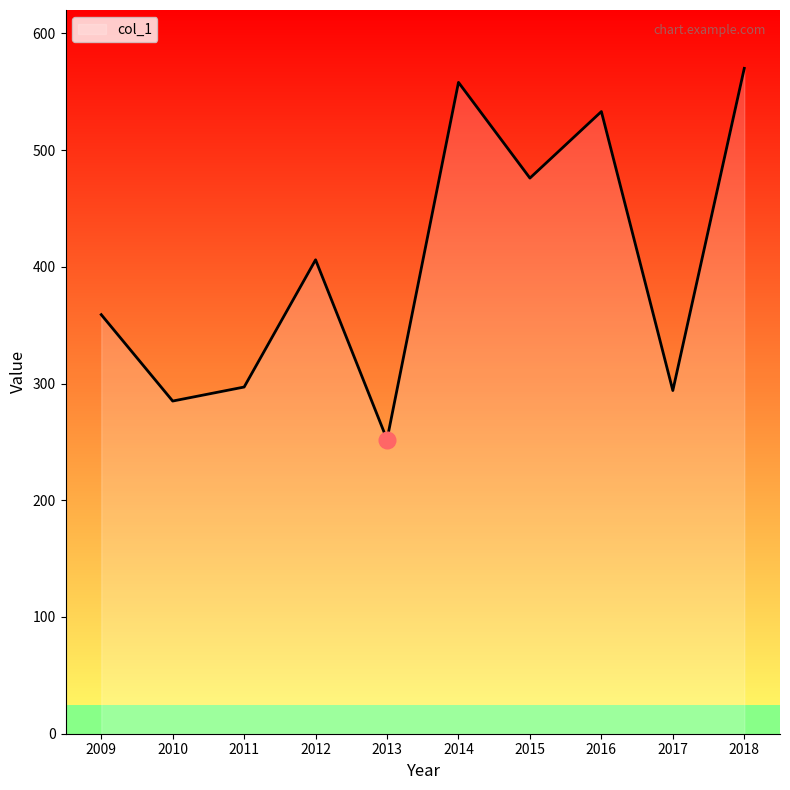

Approximately how many times larger is the value at 2016 compared to 2013?

2.1